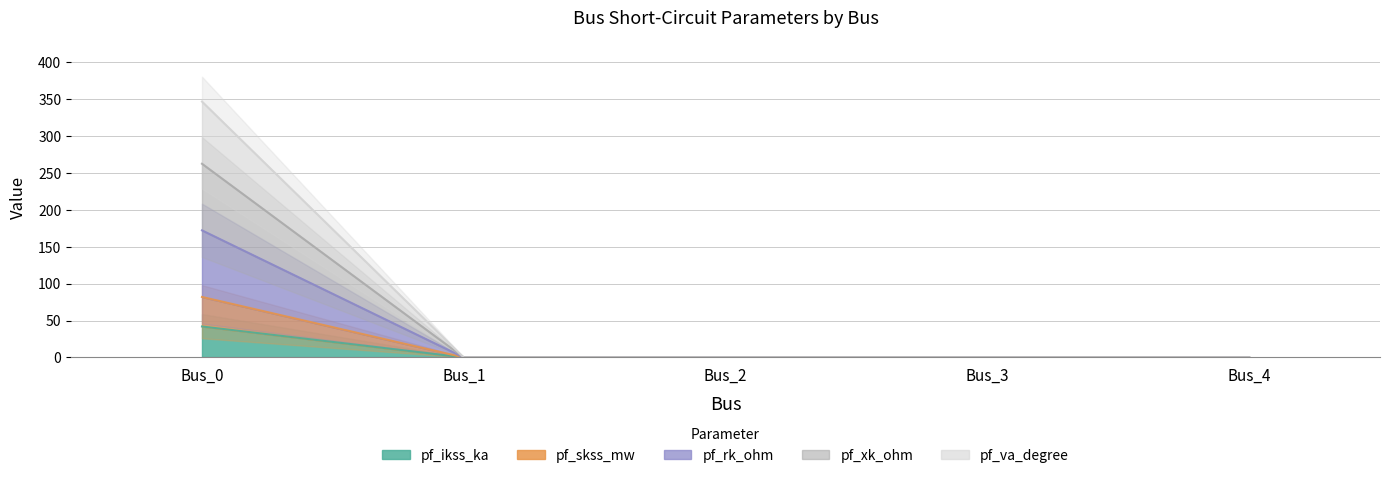

What is the average value of the pf_skss_mw series?

34.5